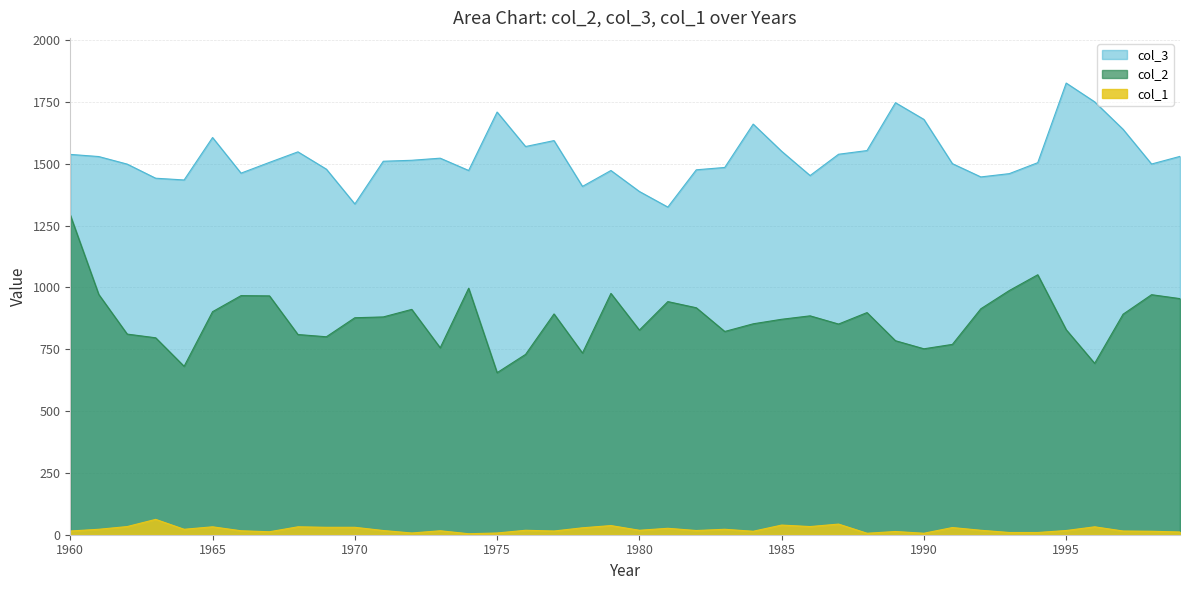

Which series has the largest total across all categories?

col_3